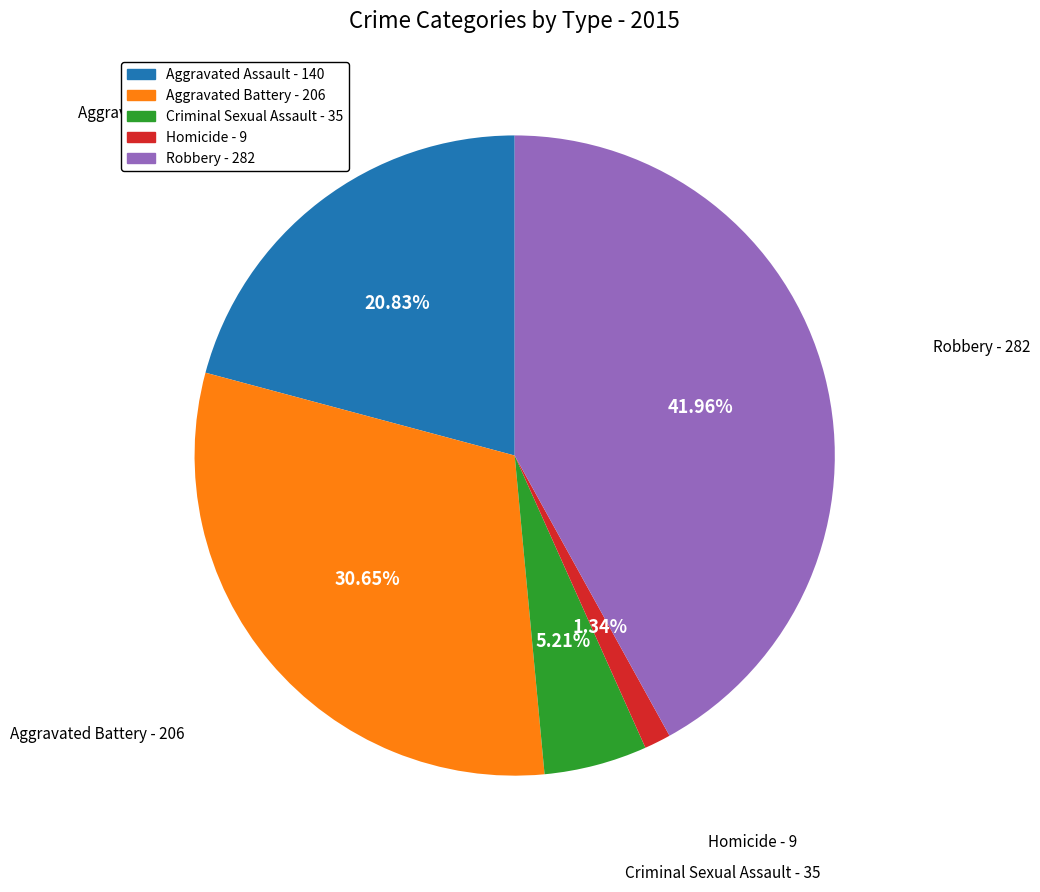

Is it true that Homicide is 1% of the pie?

True